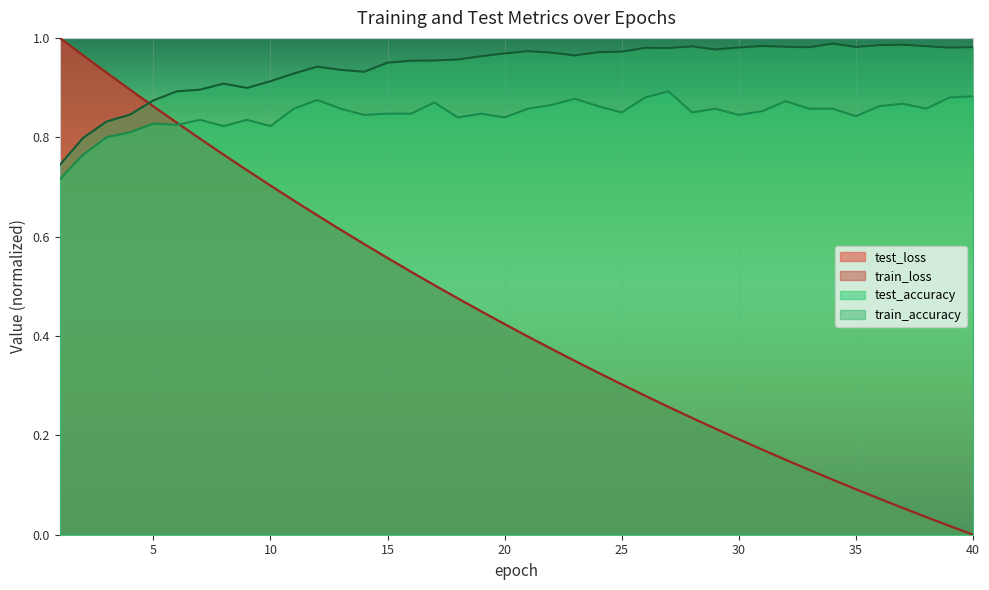

Does the chart display data point markers on the line(s)?

No